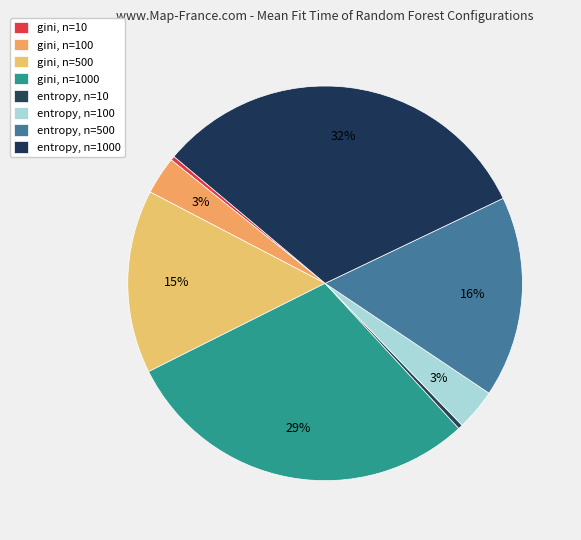

What percentage is the gini, n=100 slice, to the nearest percent?

3%